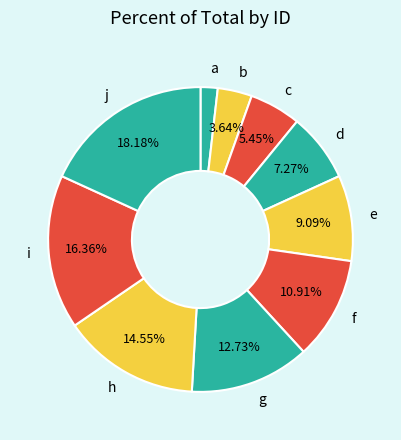

Is there a majority slice in this chart?

No